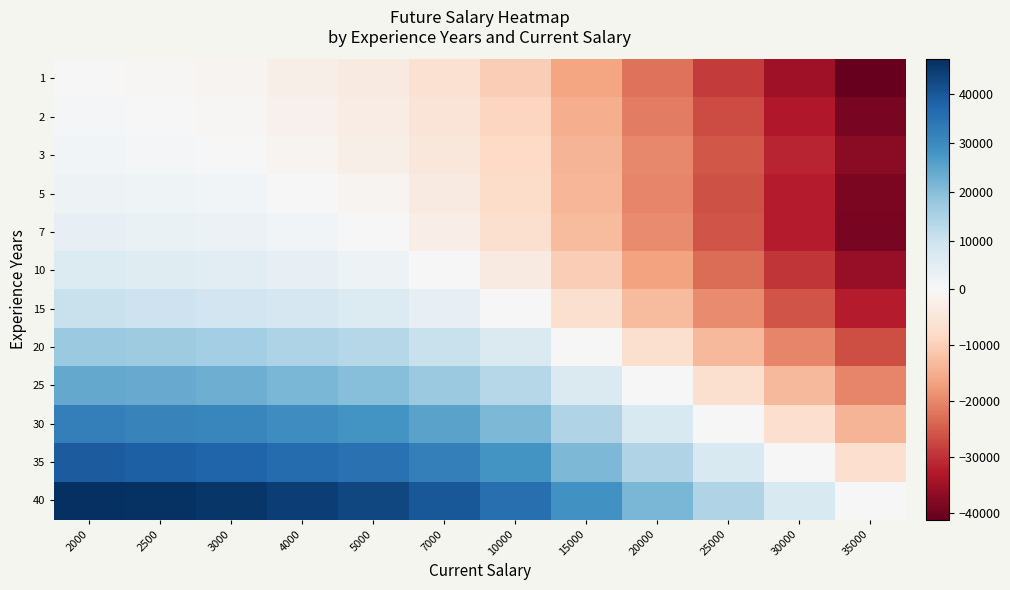

What is the difference between the highest and lowest values at 2000?

47142.9